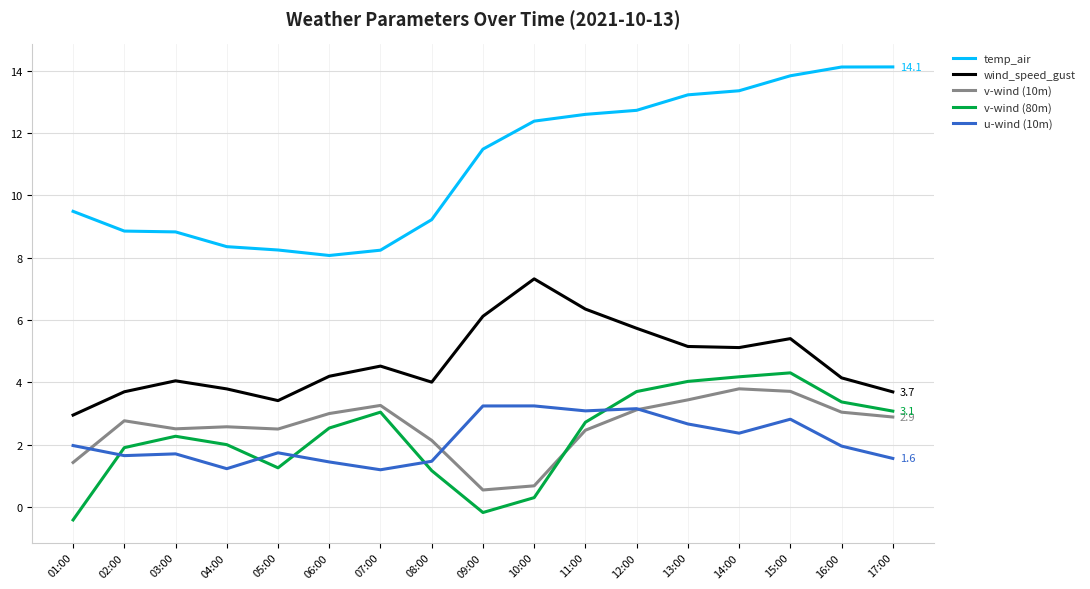

True or false: v-wind (10m) has more than 2 interior local peaks.

True